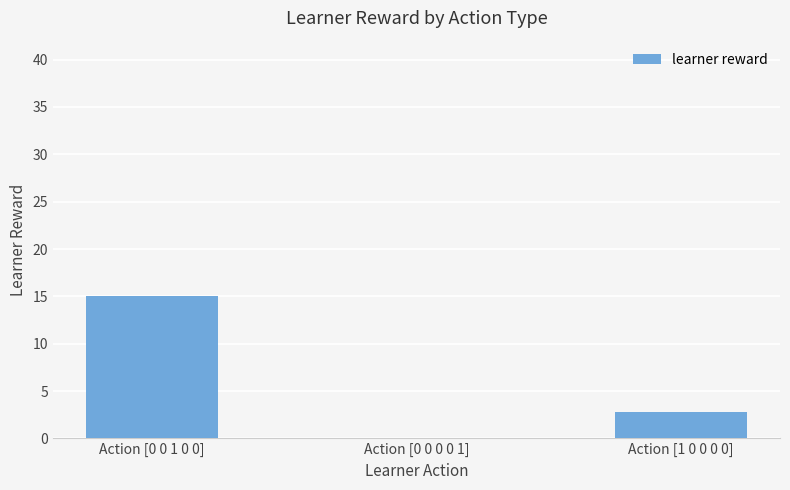

What is the difference between the values at Action [0 0 1 0 0] and Action [0 0 0 0 1]?

15.0